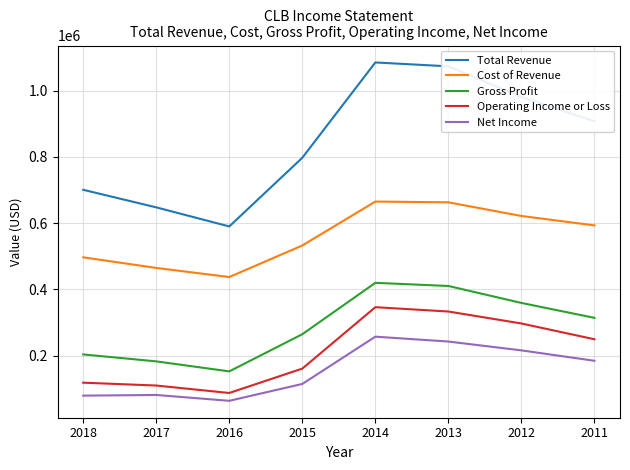

What is the highest value of the Gross Profit series?

420000